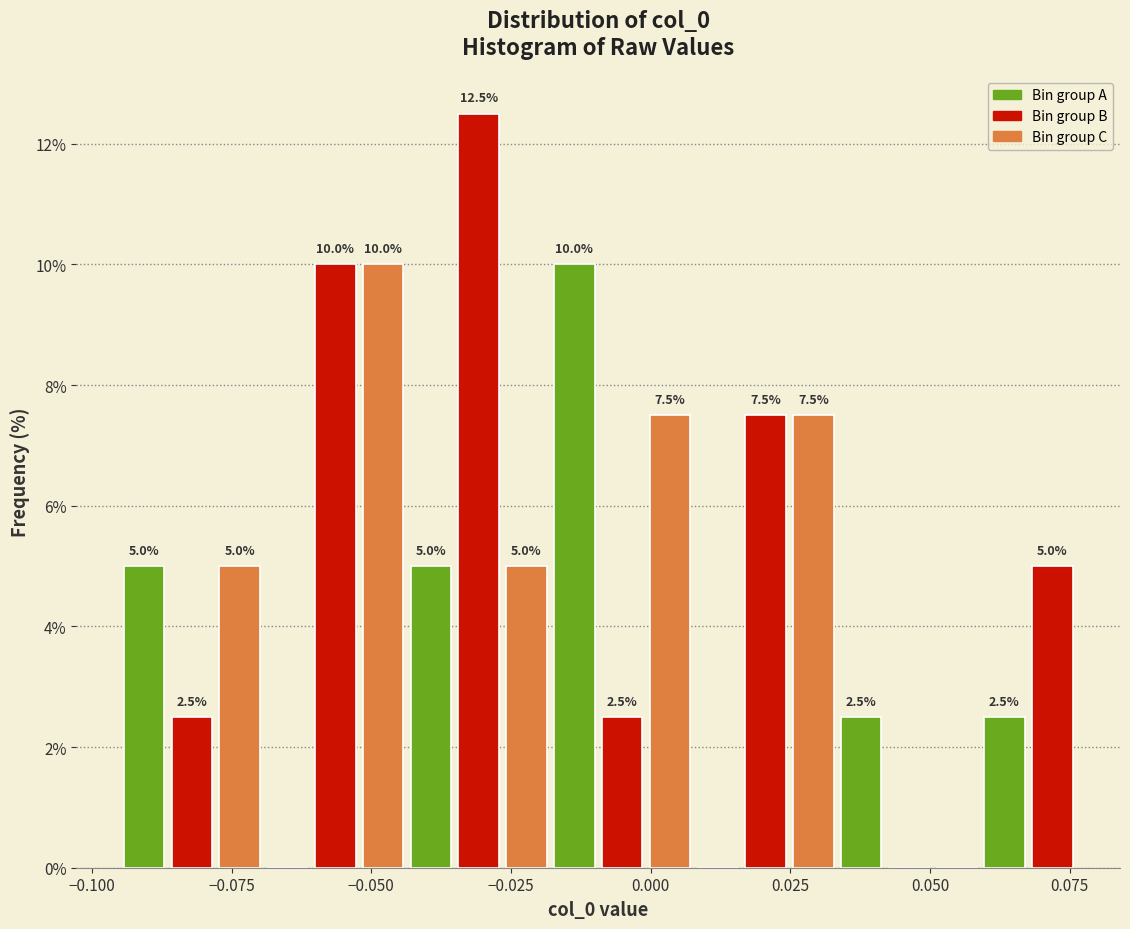

Read against the x-axis, roughly where is the centre of the tallest bar?

-0.030